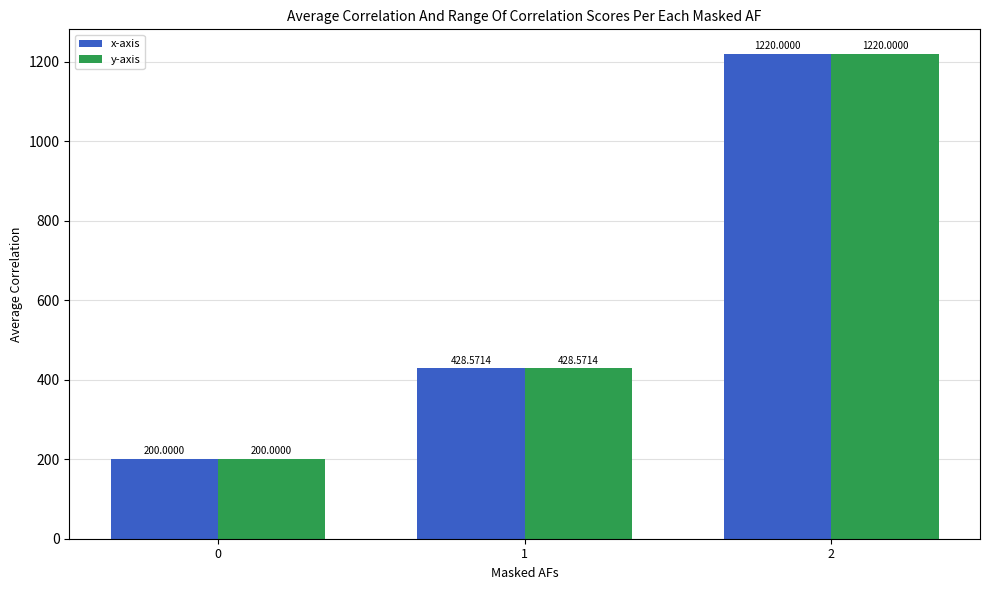

The value of y-axis at 1 is 428.6. True or false?

True